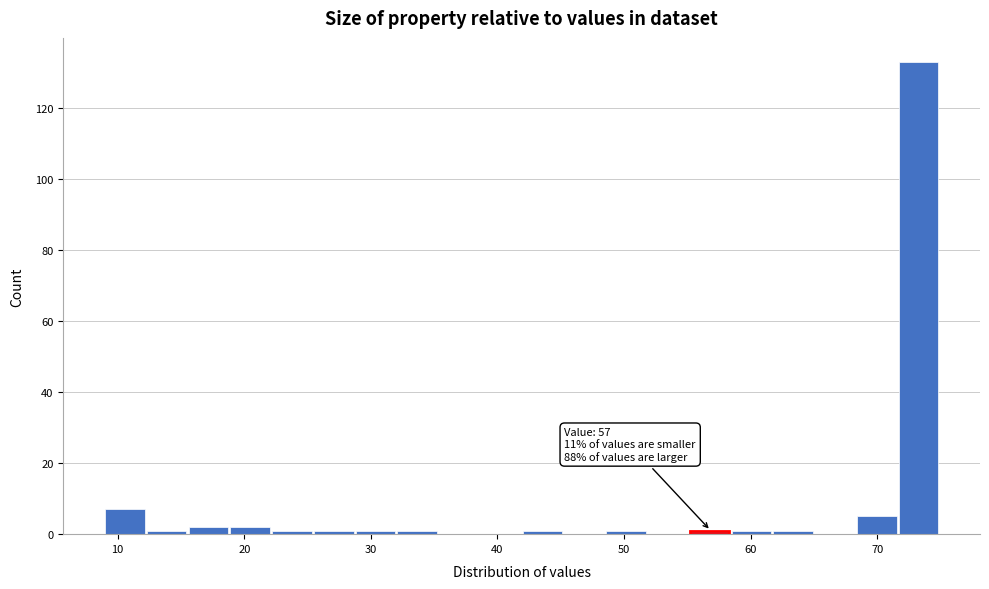

Around what value on the x-axis is the tallest bar? Give the approximate position of its centre, as read against the axis.

73